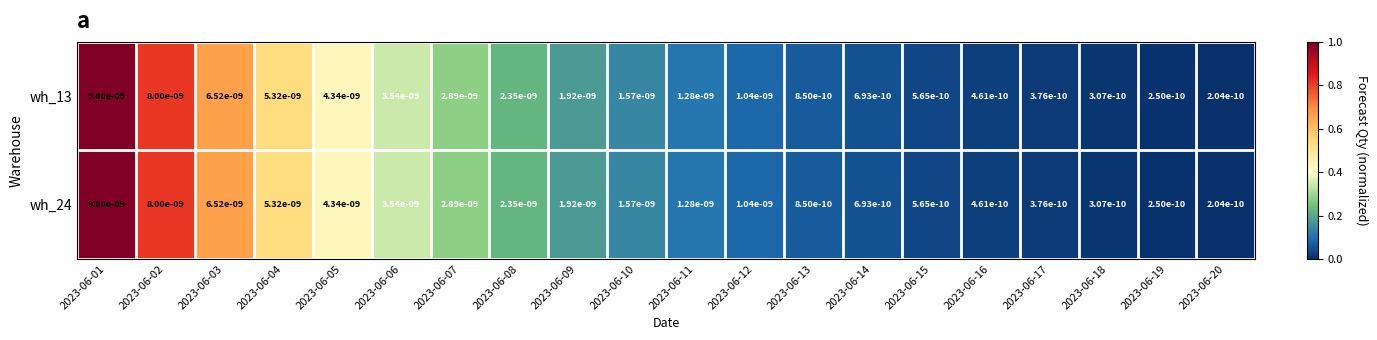

The value of wh_13 at 2023-06-15 is 0.0. True or false?

True